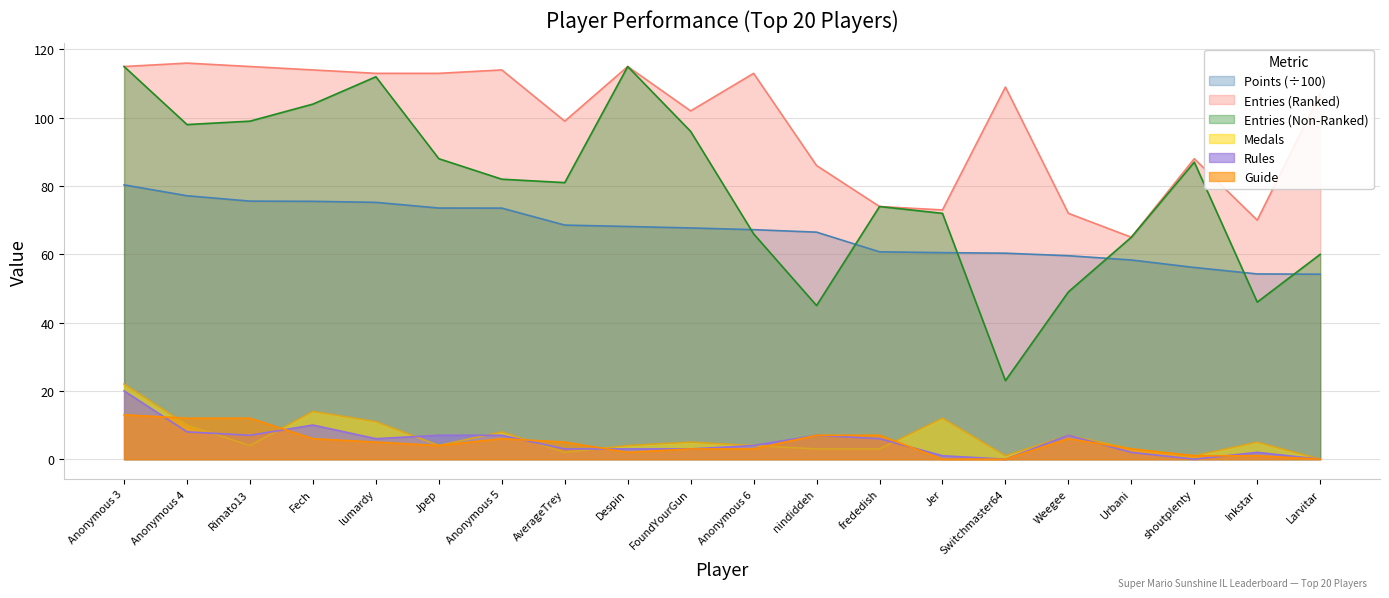

What position from the left is nindiddeh?

12